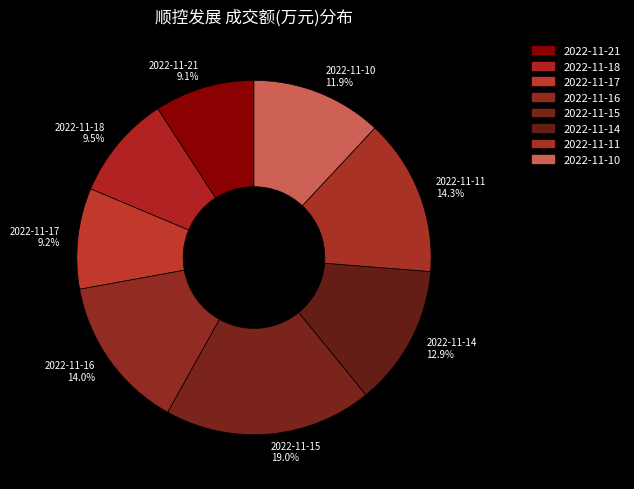

Is there any slice that represents more than half of the pie?

No